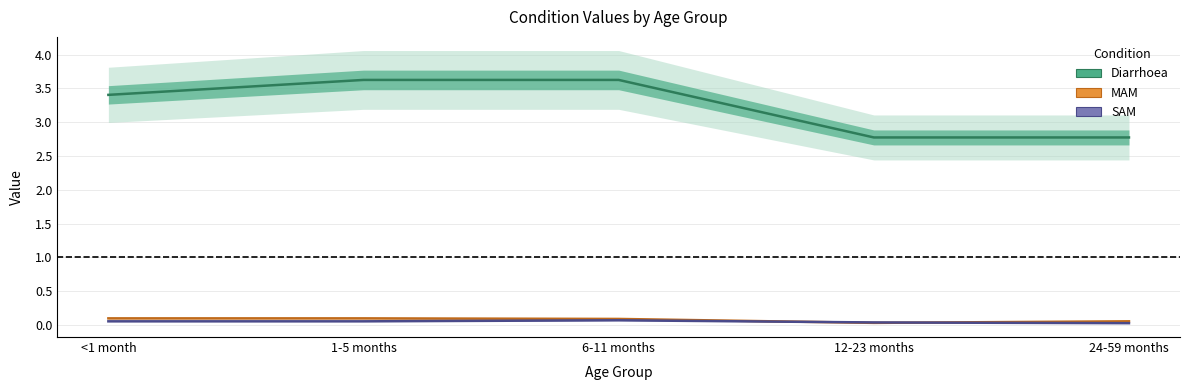

What position from the left is <1 month?

1